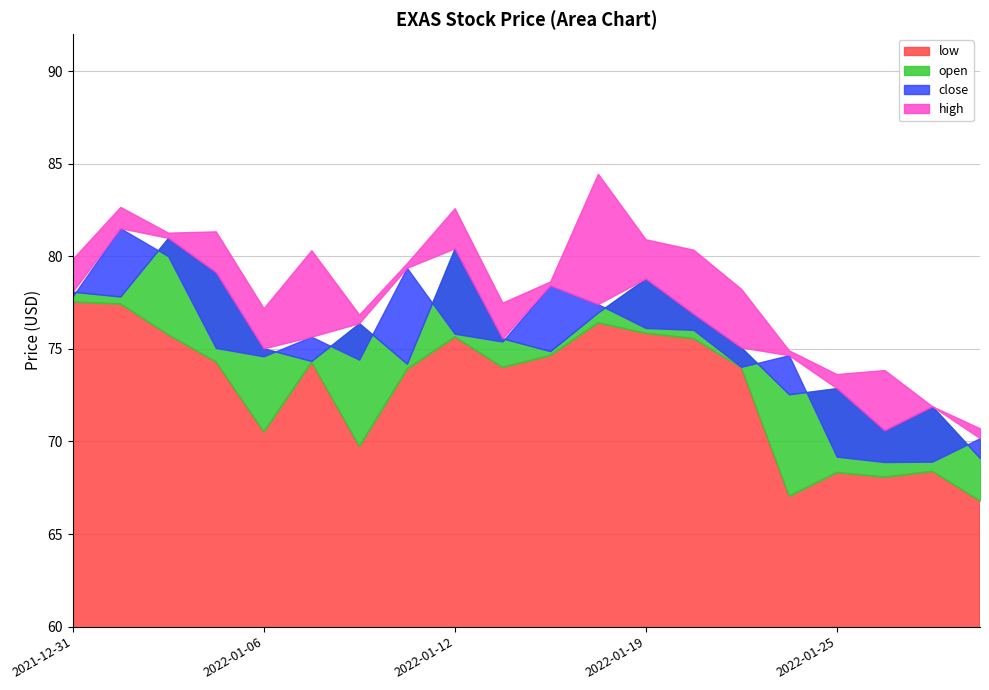

How many series are shown in this chart?

4